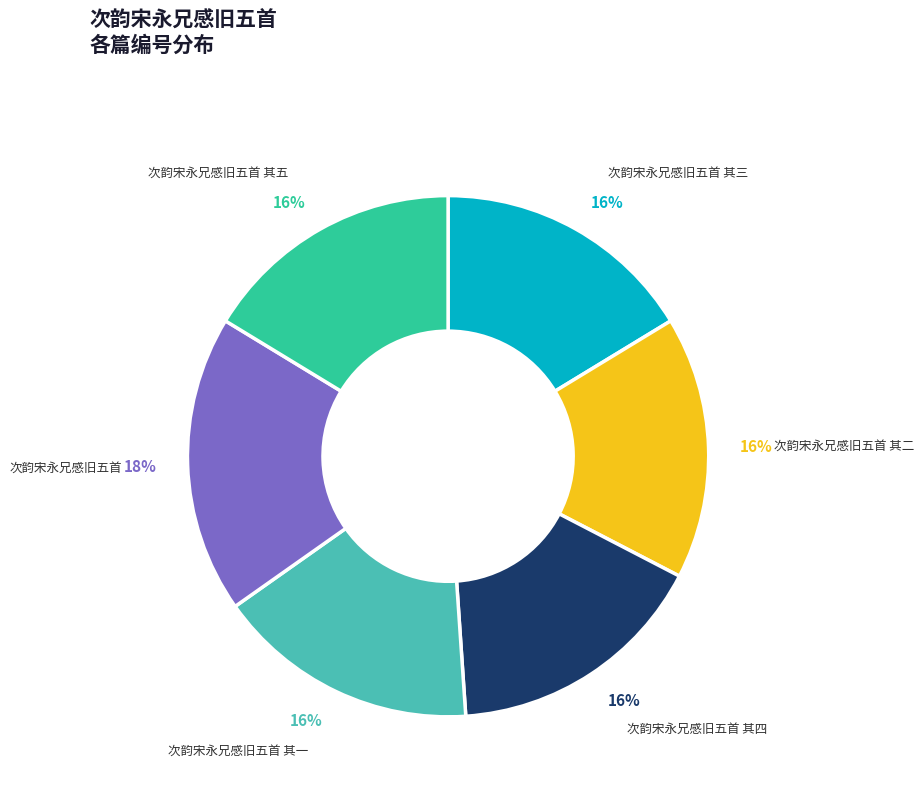

How many slices are in this pie chart?

6